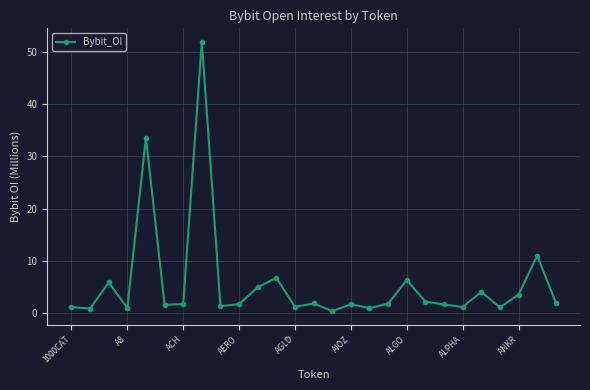

What is the average value?

5.6